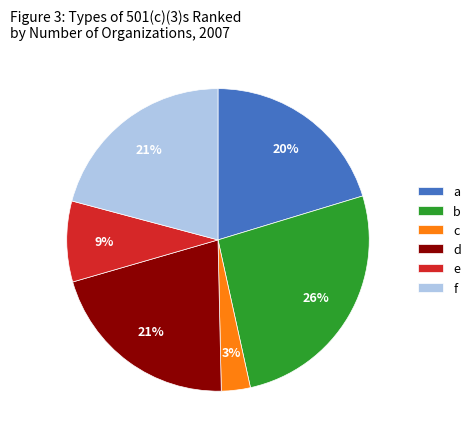

Does any single category account for the majority?

No